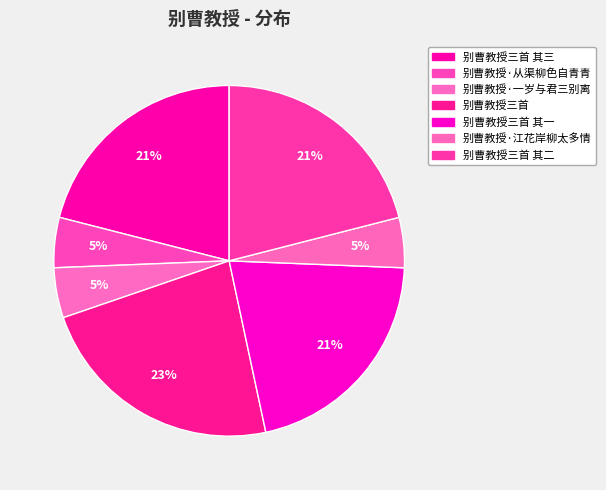

Rank the categories by value from lowest to highest.

别曹教授·从渠柳色自青青, 别曹教授·江花岸柳太多情, 别曹教授·一岁与君三别离, 别曹教授三首 其三, 别曹教授三首 其二, 别曹教授三首 其一, 别曹教授三首